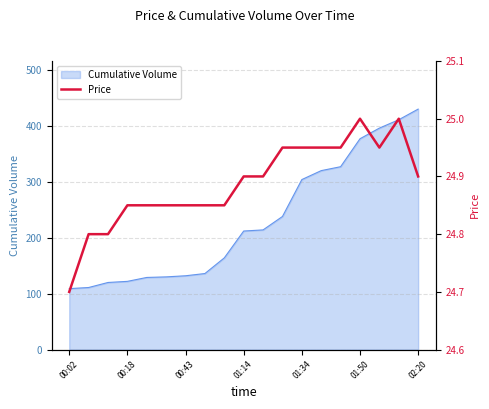

Is it true that the value at 13 is 41.0?

False